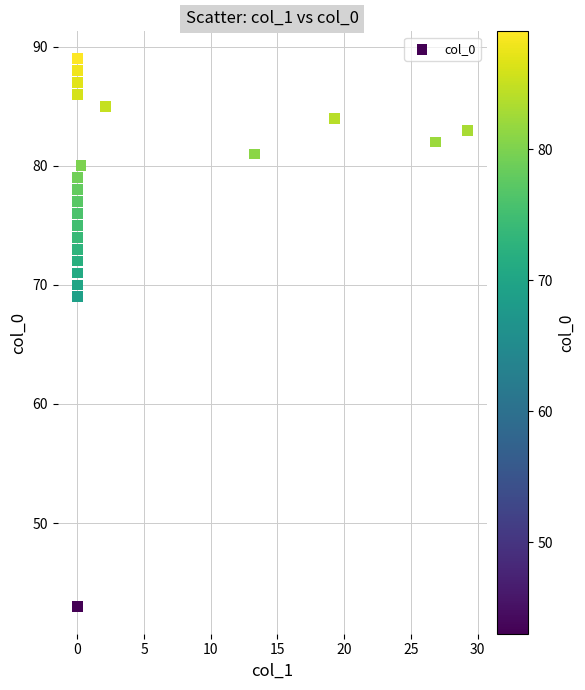

What is the range of Y values (max minus min)?

46